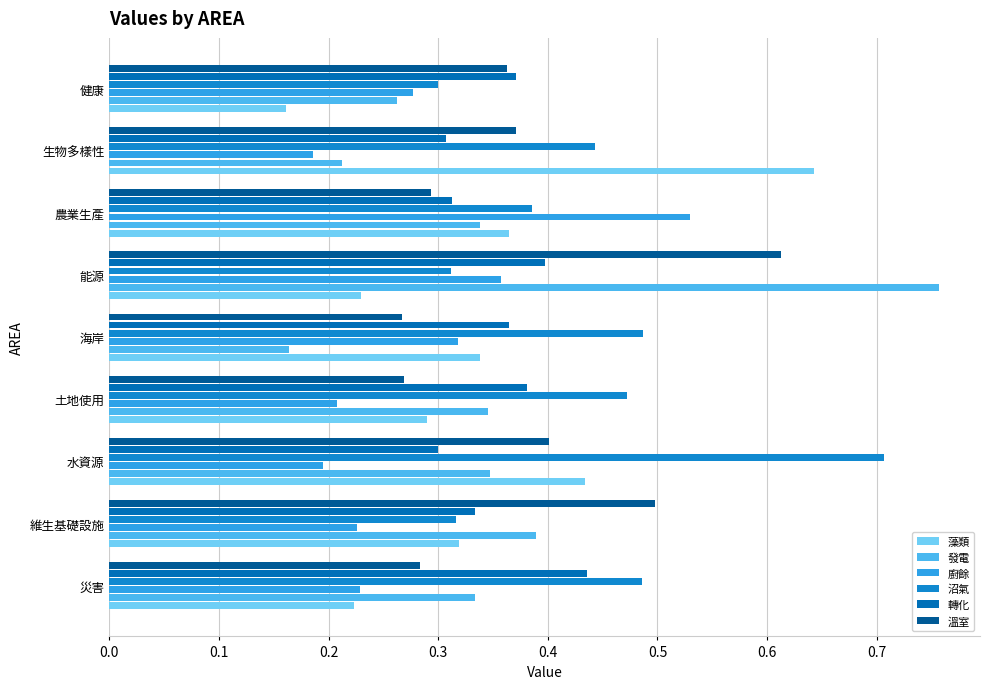

Count the number of categories in the chart.

9